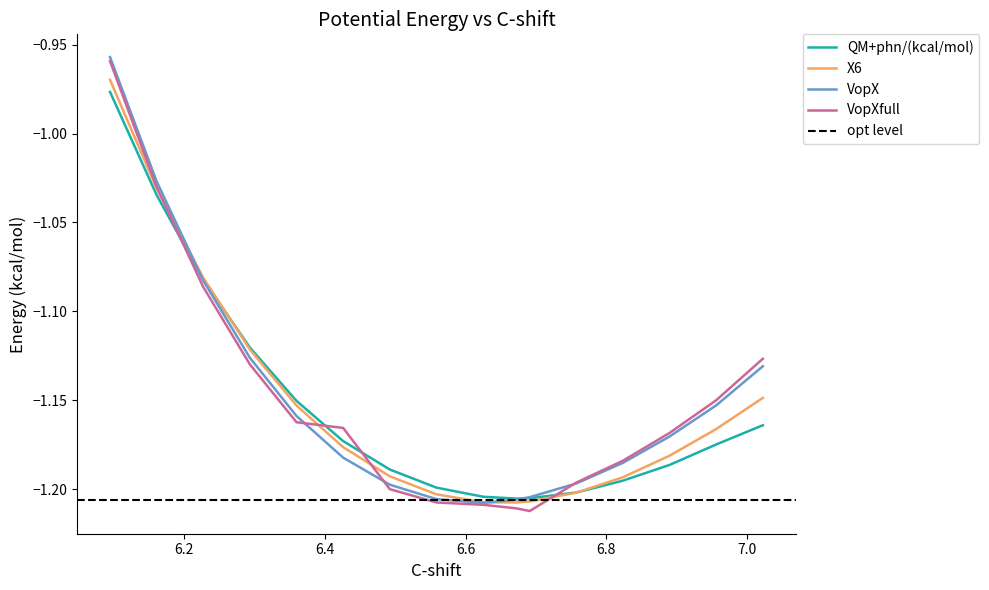

Is this an area chart (filled region under the line)?

No